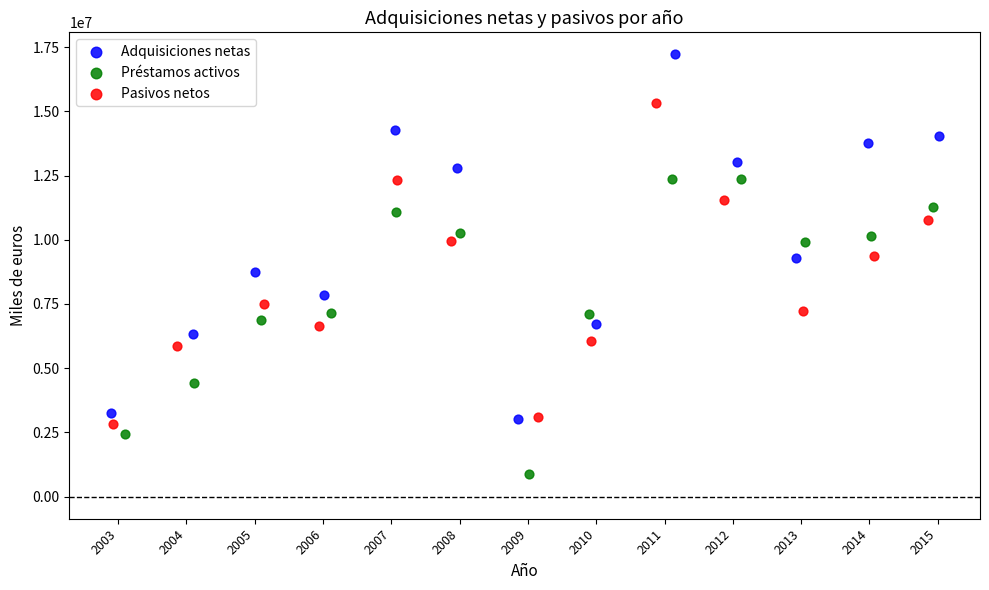

What are all the series names shown in the legend?

Adquisiciones netas, Préstamos activos, Pasivos netos